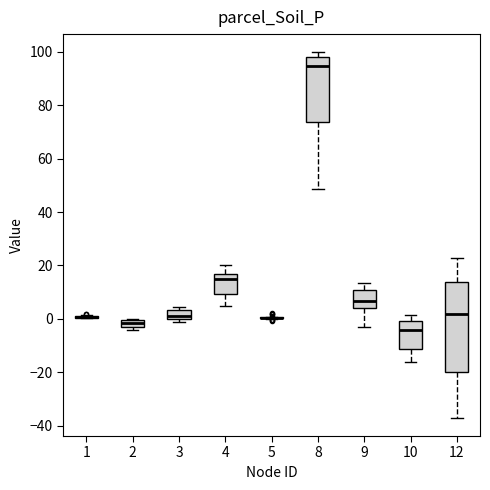

Where does the median line of the box at x = 12 sit on the y-axis? The values are not printed on the chart, so give them approximately, as read against the axis.

2